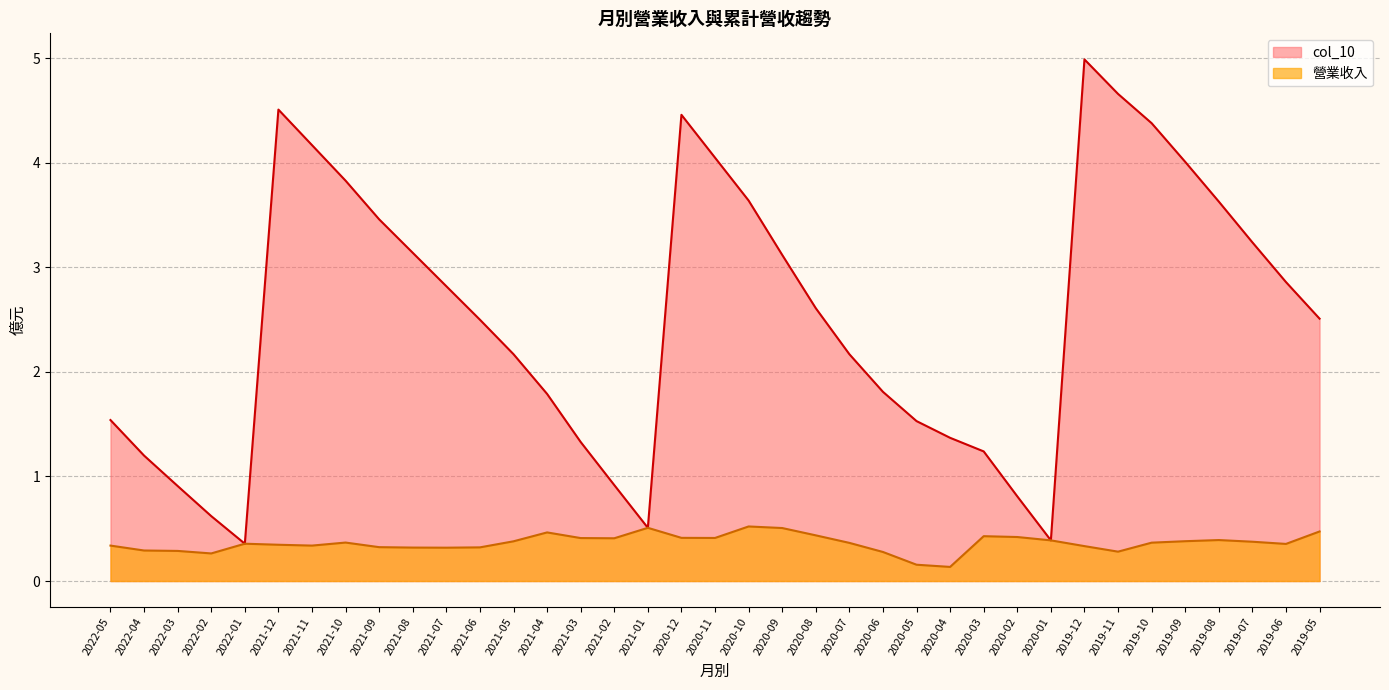

The 營業收入 series shows 0.4 at 2020-01. True or false?

True